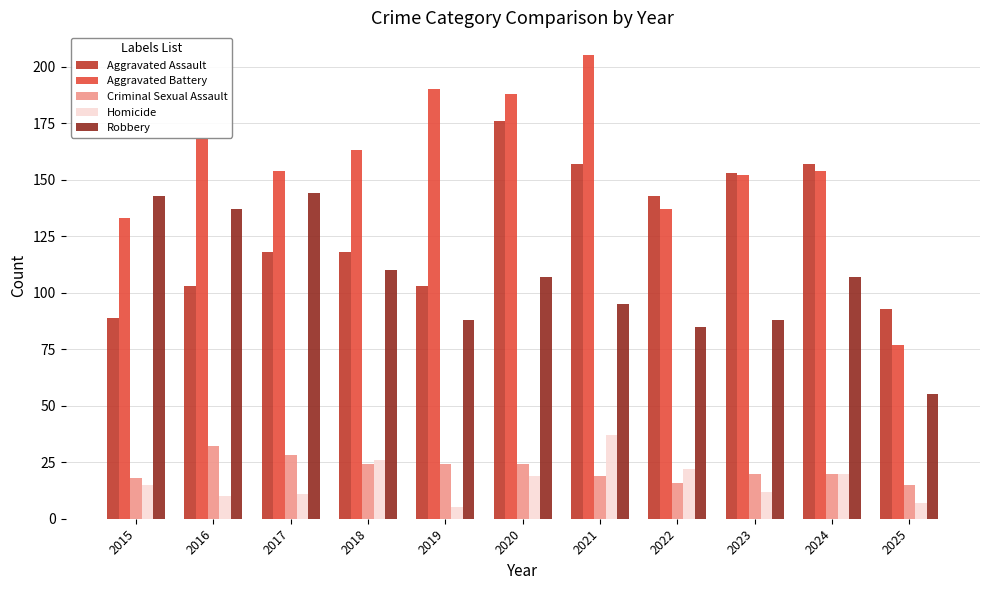

How many data points does each series have?

11